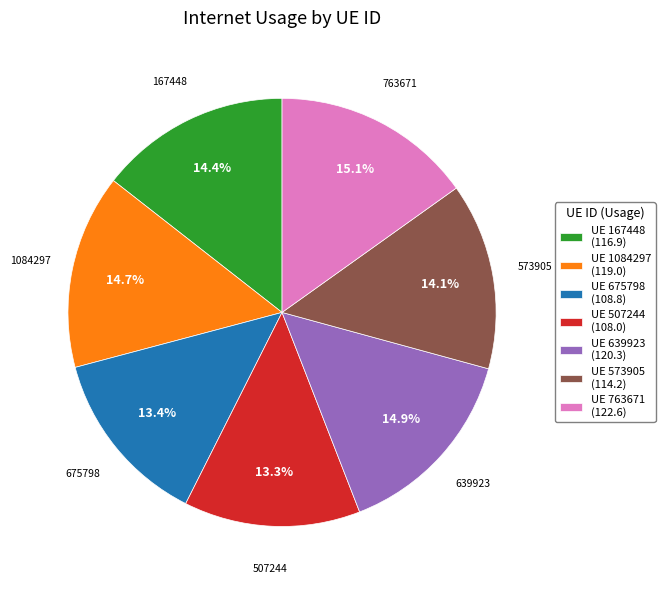

Do UE 1084297 (119.0) and UE 167448 (116.9) together represent more than half of the pie?

No